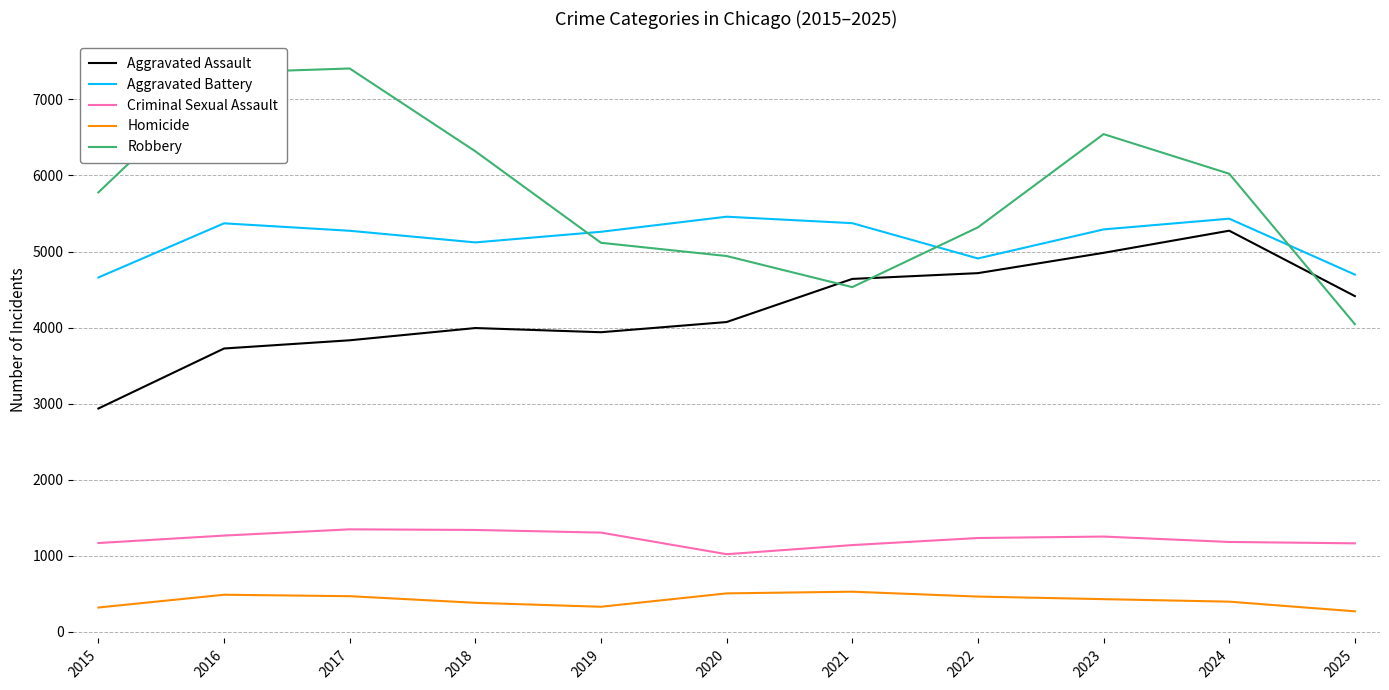

Between 2016 and 2021, which series saw the biggest shift?

Robbery